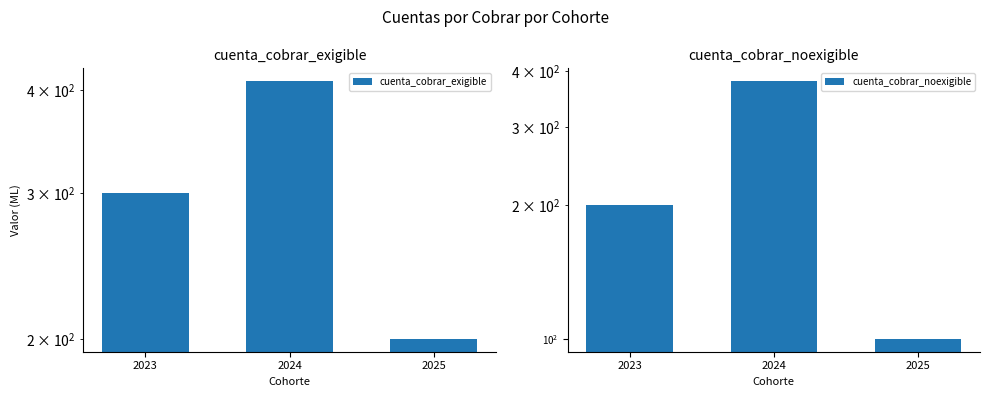

At which category is the sum across all series the highest?

2024